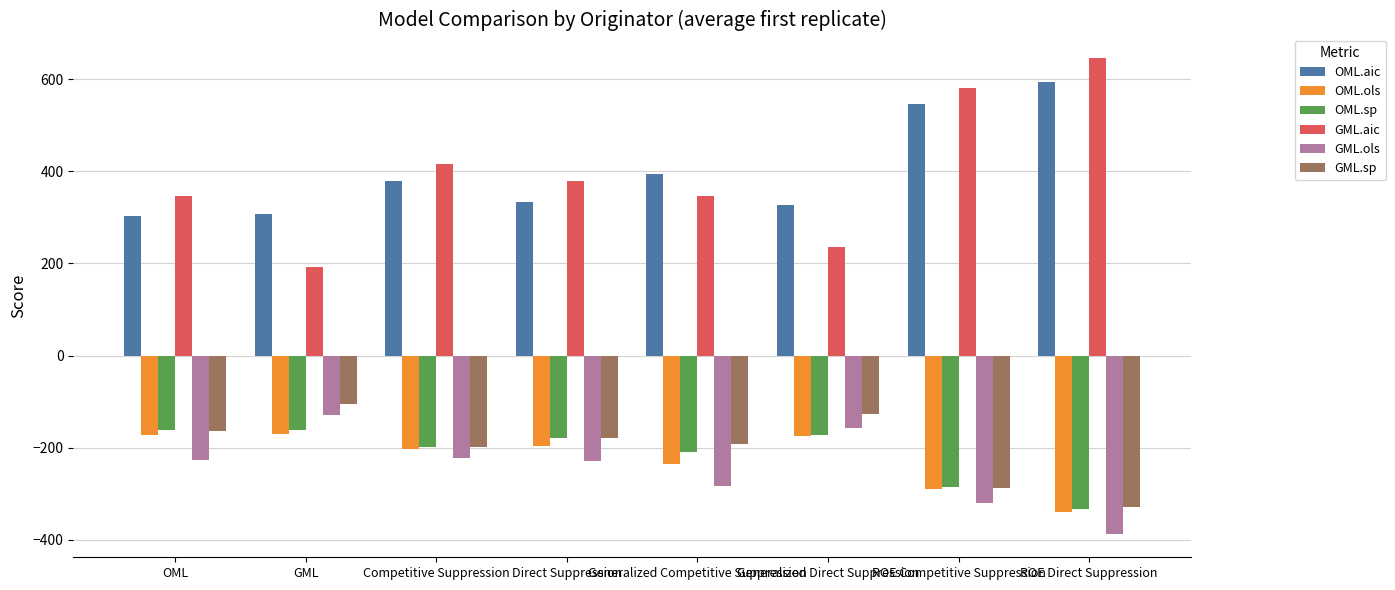

At how many categories does at least one series exceed 101?

8